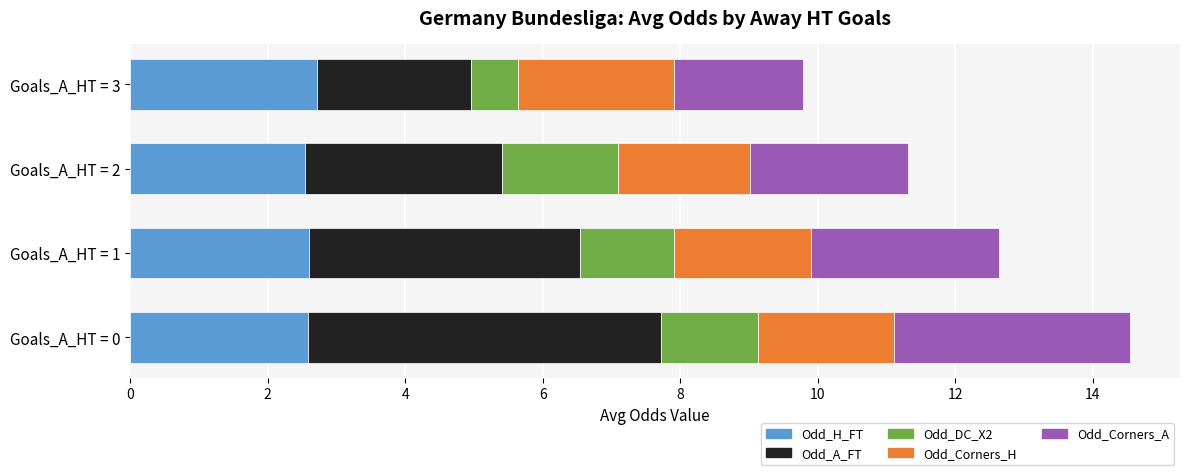

Is it true that Odd_H_FT equals 2.6 at Goals_A_HT = 0?

True